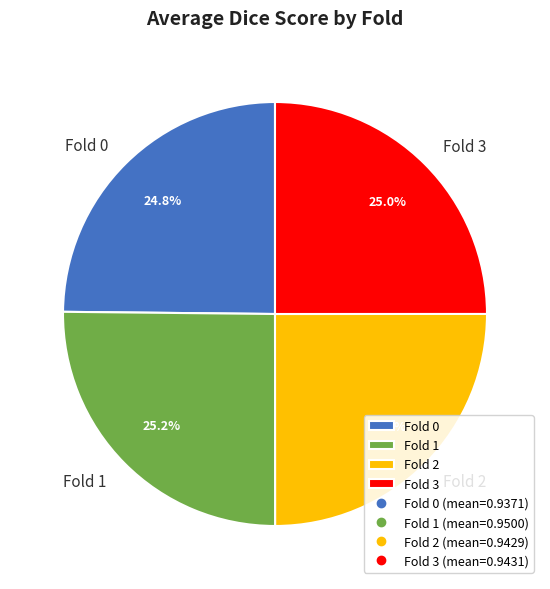

To the nearest percent, what portion does Fold 2 represent?

25%